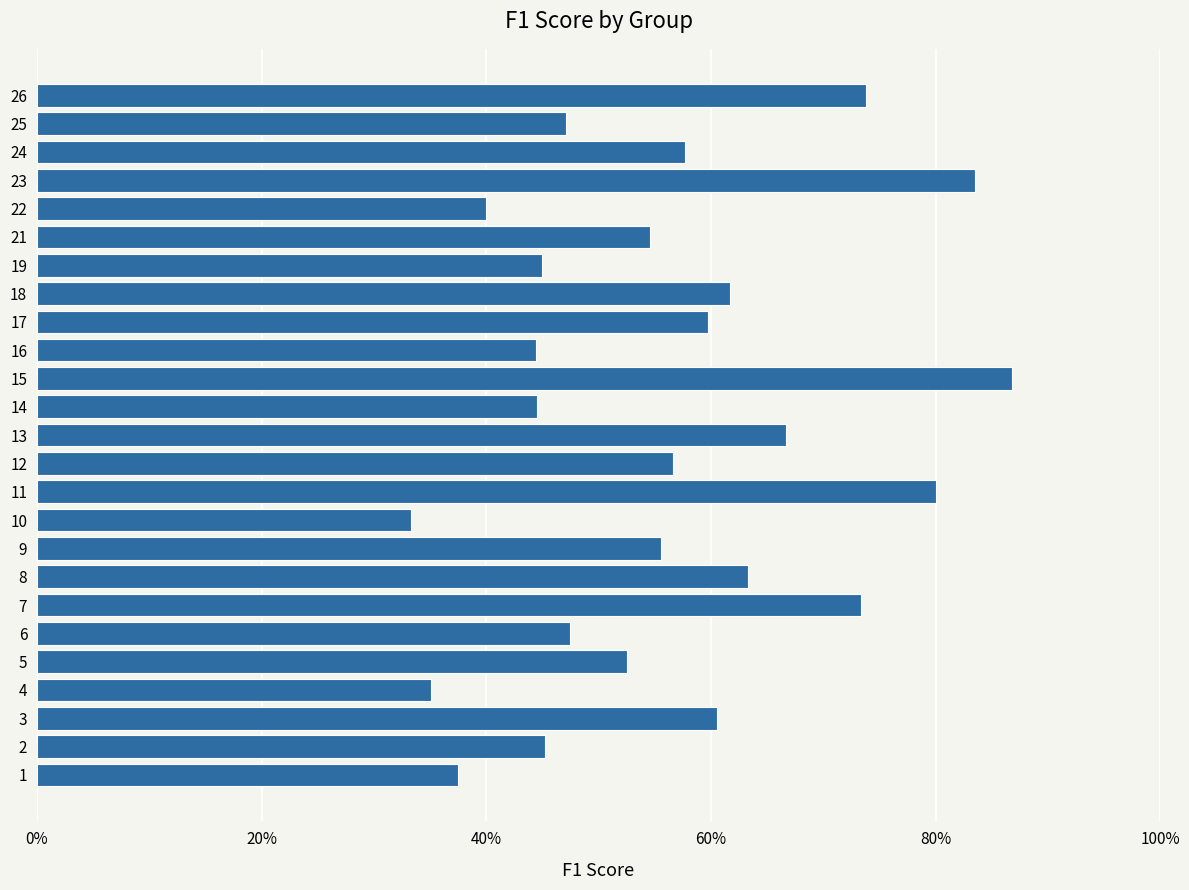

What is the sum of all values?

14.1